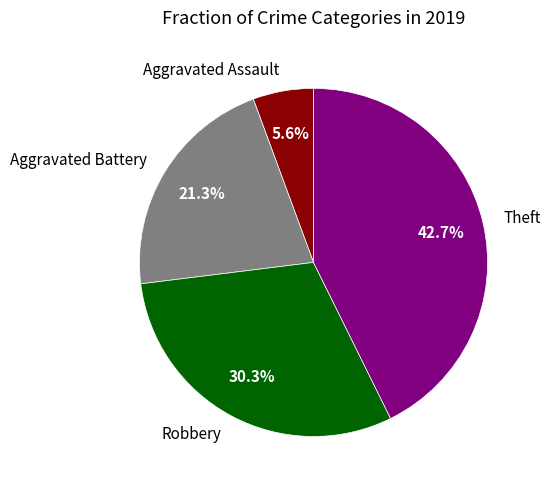

Is it true that Theft is 36% of the pie?

False